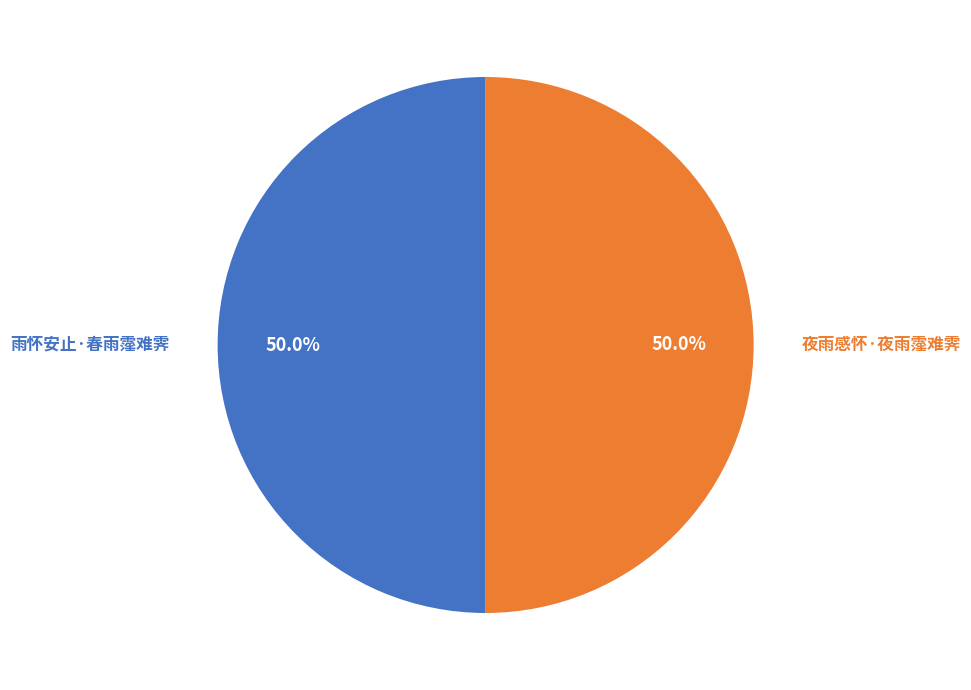

Approximately how many times larger is the value at 夜雨感怀·夜雨霪难霁 compared to 雨怀安止·春雨霪难霁?

1.0